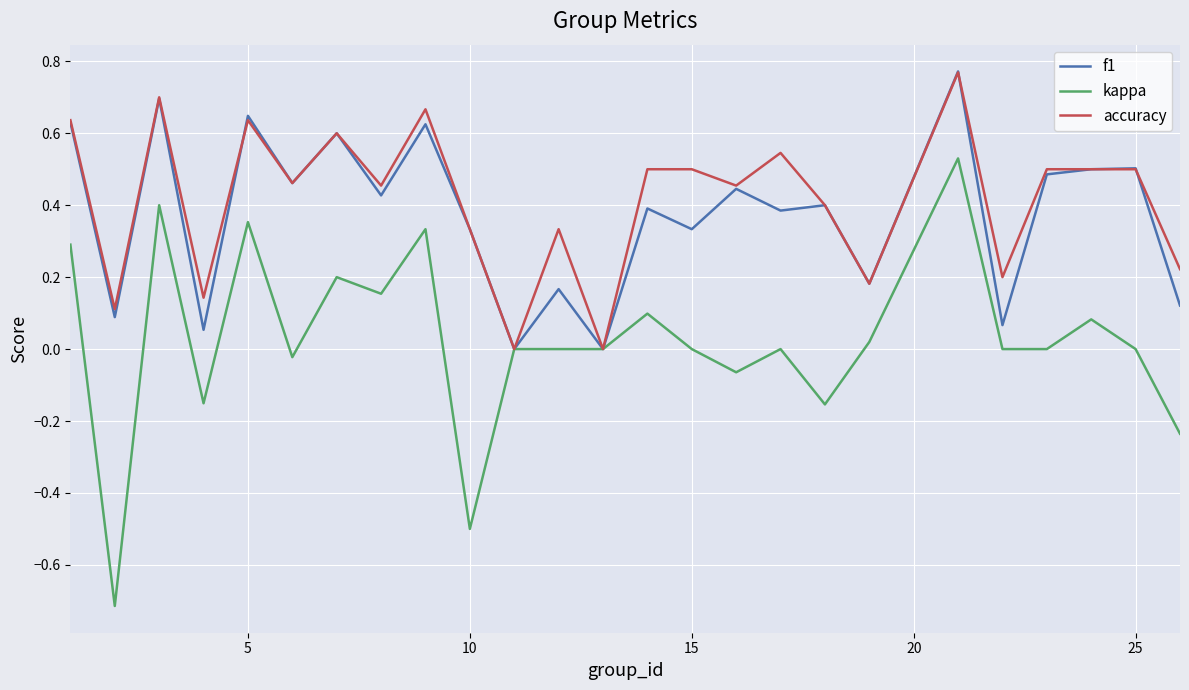

Which series has the largest range (max minus min)?

kappa